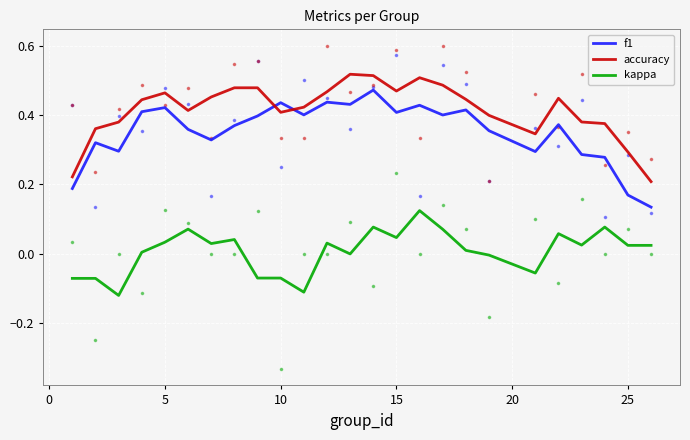

True or false: accuracy has a value of 0.4 at 10.

True